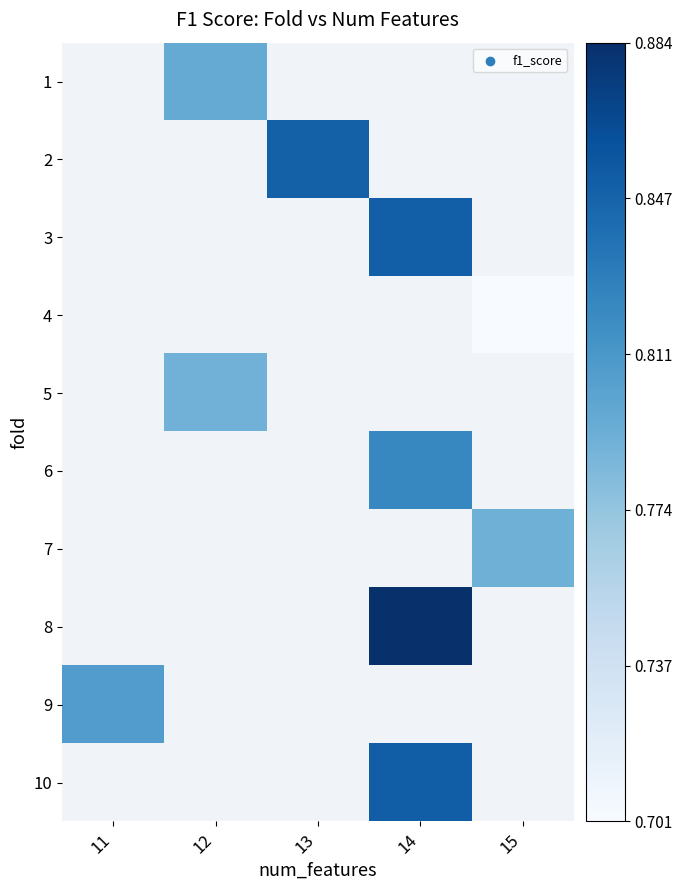

Which series has the largest range (max minus min)?

row_8